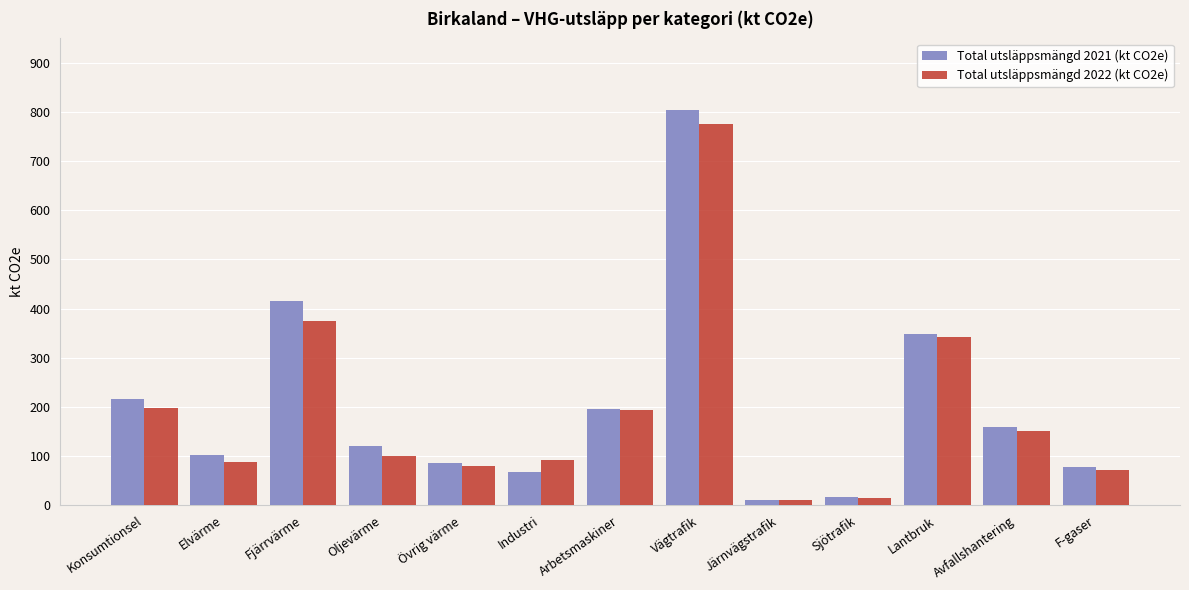

Is it true that Total utsläppsmängd 2022 (kt CO2e) equals 80.1 at Övrig värme?

True